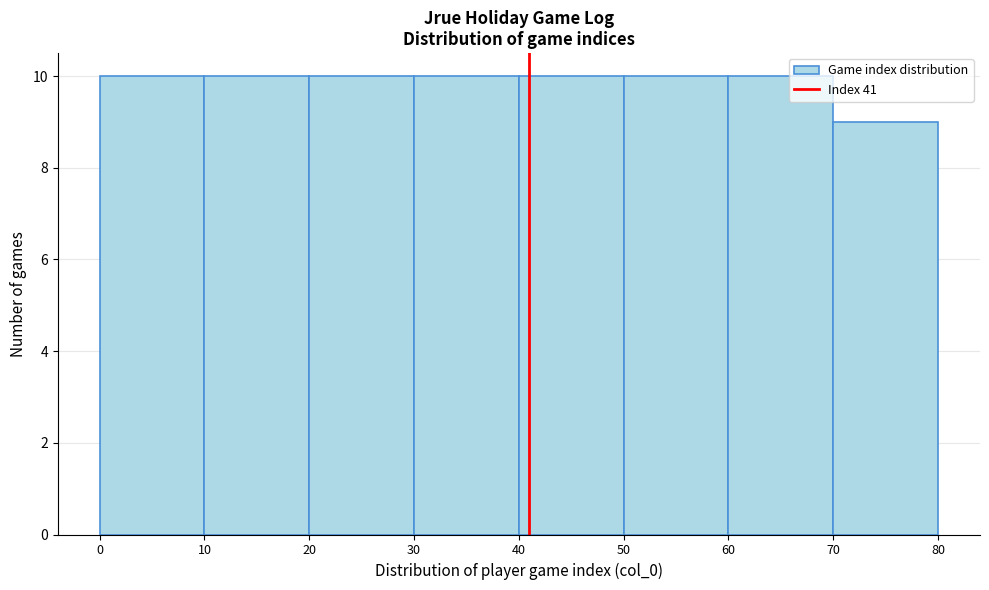

How tall is the bar that spans 40 to 50 on the x-axis? The values are not printed on the chart, so give them approximately, as read against the axis.

10